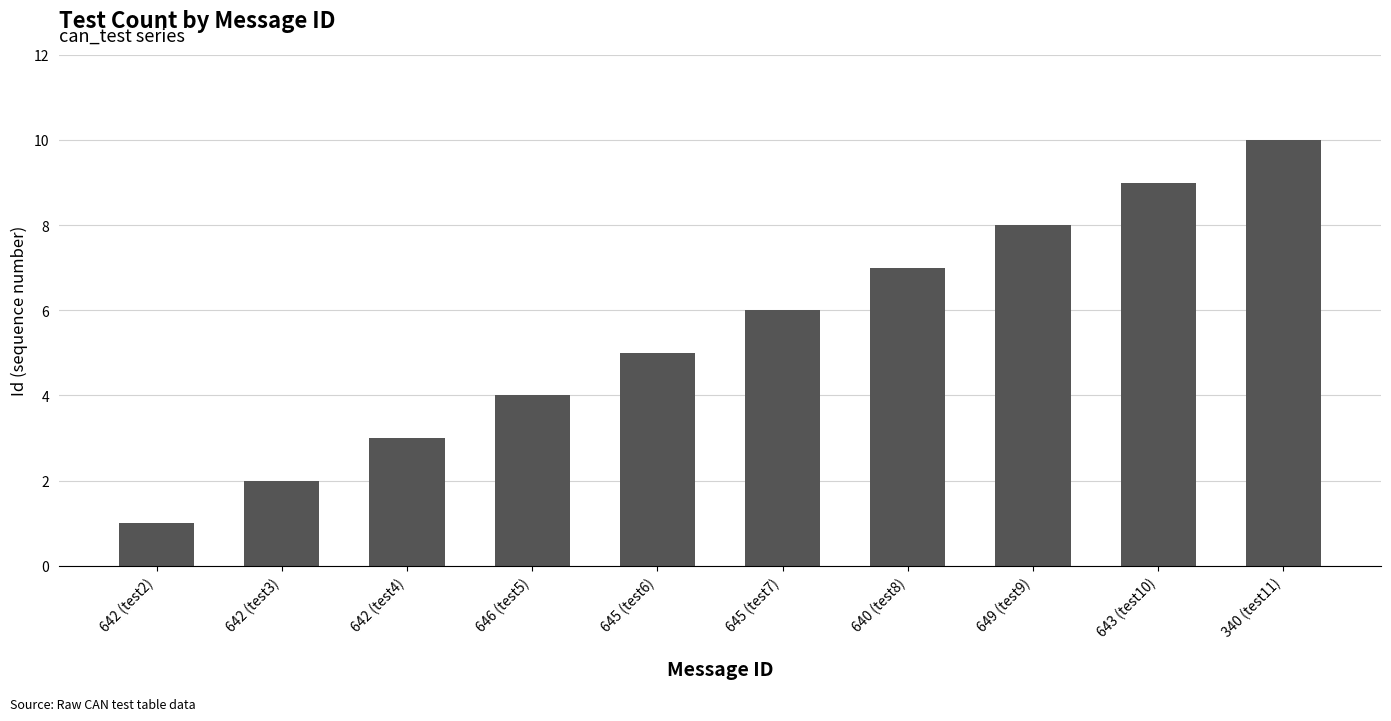

Reading left to right, extract all data points from this chart.

642 (test2)=1	642 (test3)=2	642 (test4)=3	646 (test5)=4	645 (test6)=5	645 (test7)=6	640 (test8)=7	649 (test9)=8	643 (test10)=9	340 (test11)=10